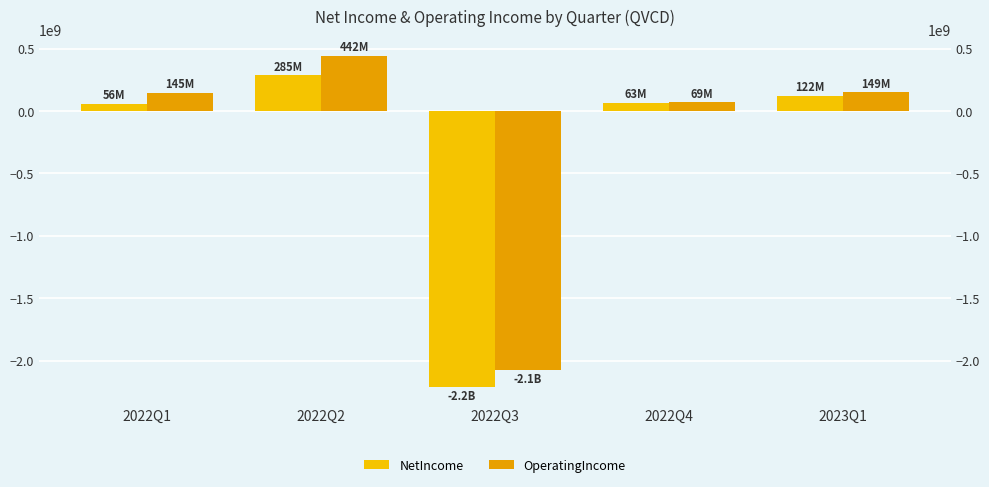

What is the highest value of the NetIncome series?

285000000